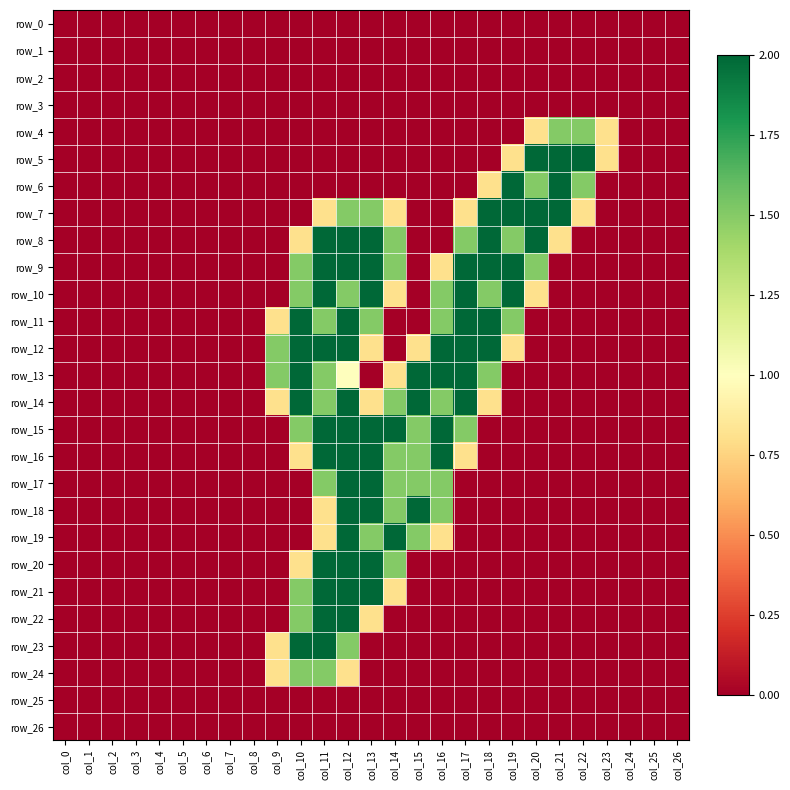

What is the difference between the second highest and second lowest values in the row_13 series?

2.0